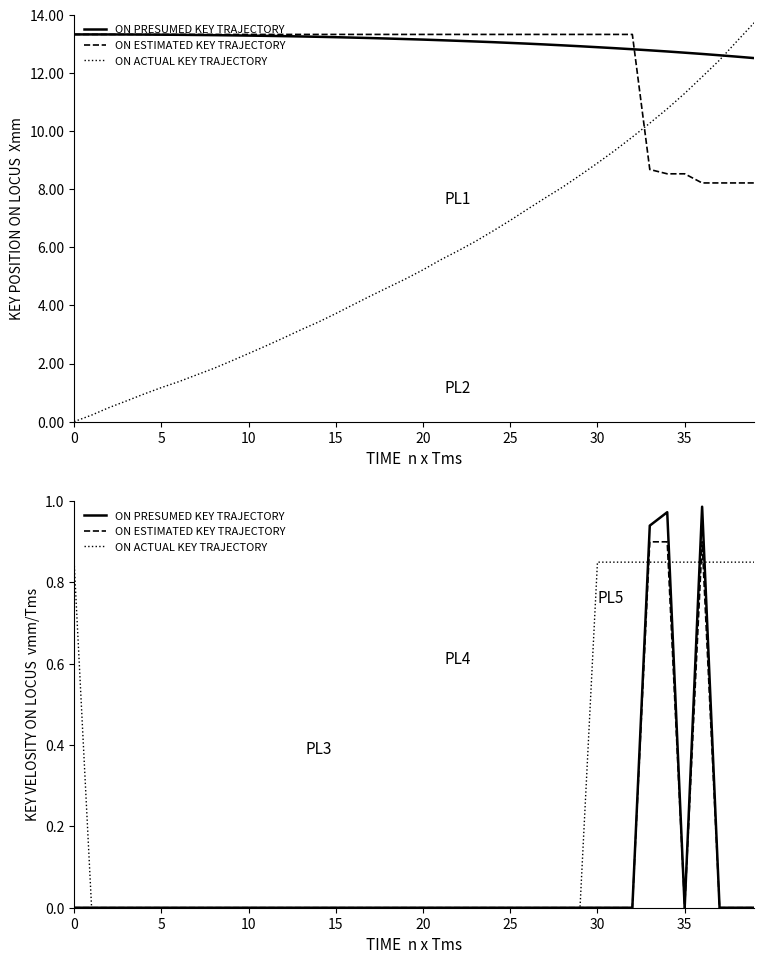

List the series in order of their peak value, highest first.

ON PRESUMED KEY TRAJECTORY, ON ESTIMATED KEY TRAJECTORY, ON ACTUAL KEY TRAJECTORY